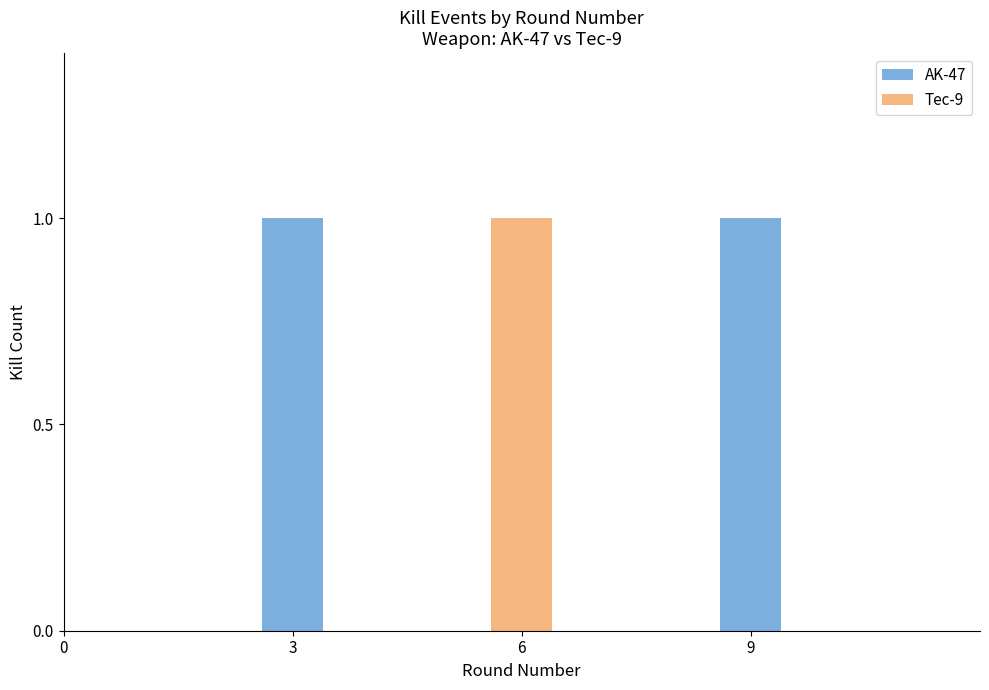

Which series has the largest total across all categories?

AK-47